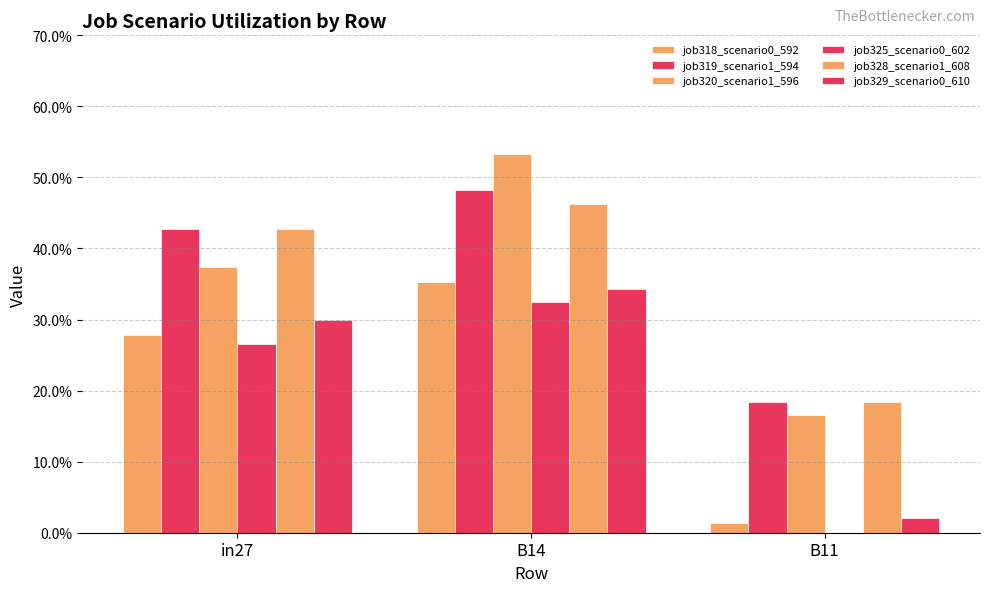

The job328_scenario1_608 series shows 0.0 at B11. True or false?

False